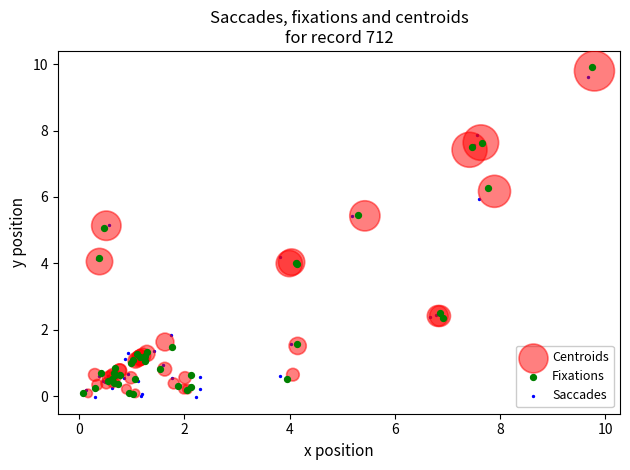

Which series has the largest Y range (max minus min)?

Fixations